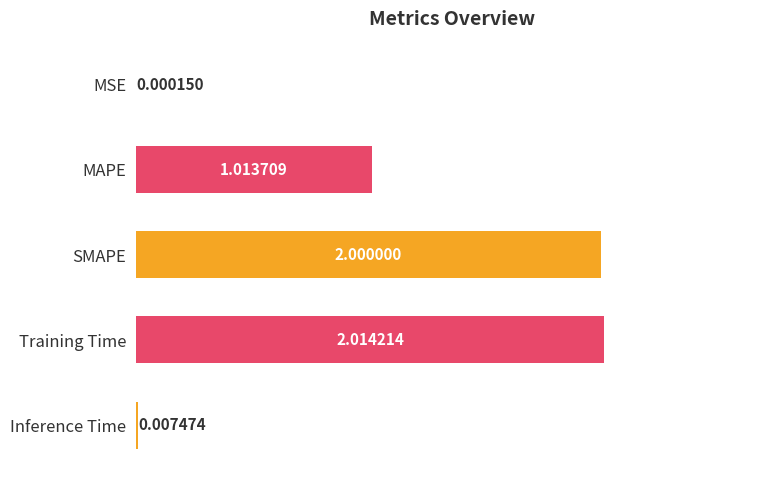

Count the number of data series in this chart.

1